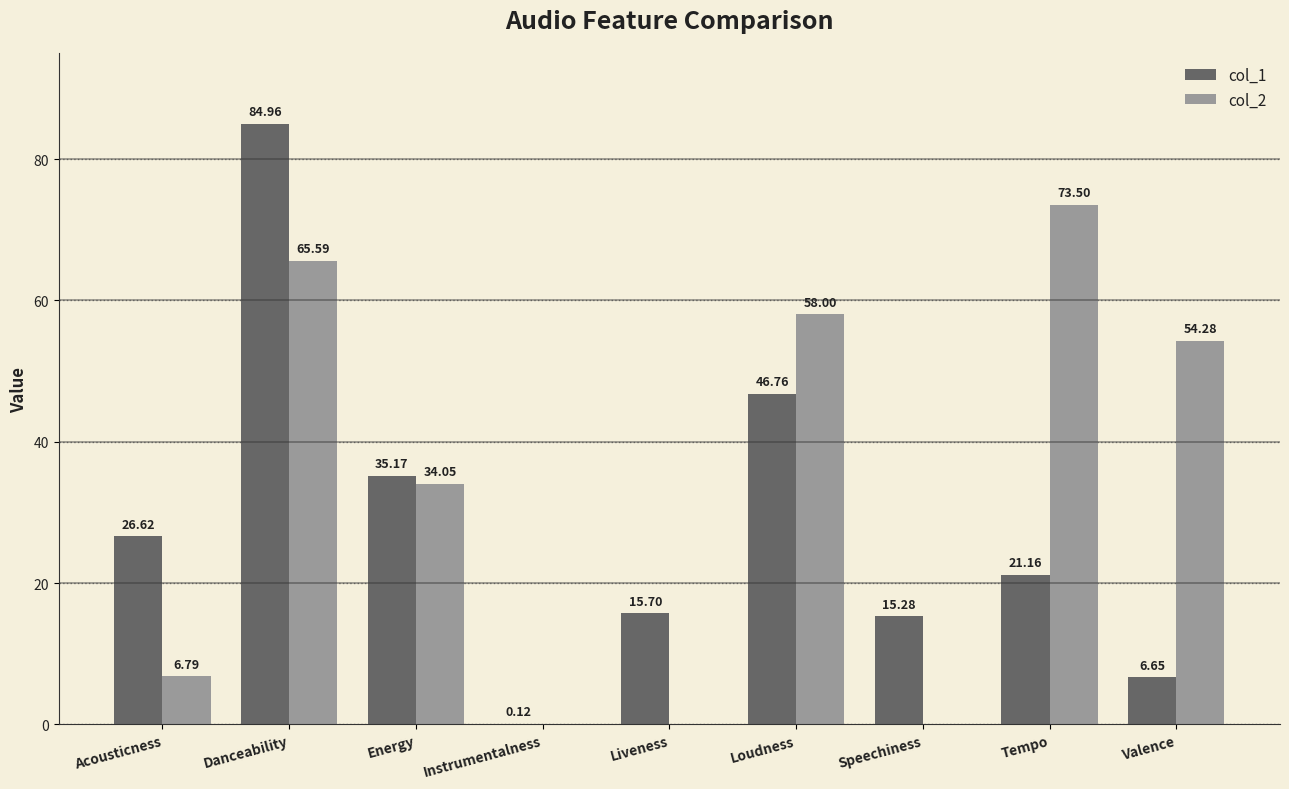

What is the sum of all col_1 values?

252.4